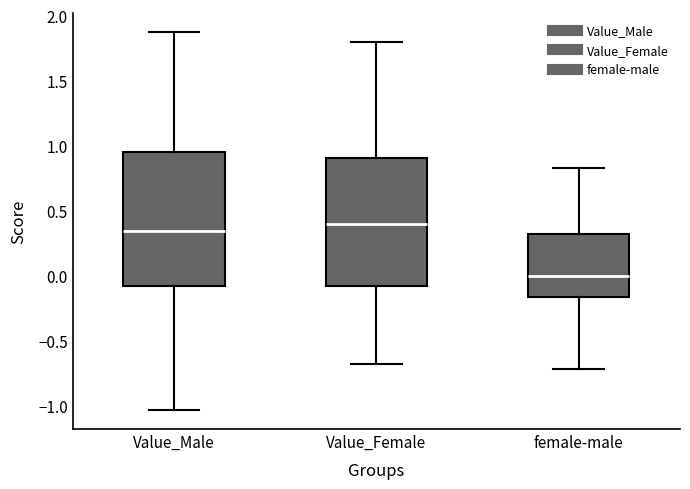

Which box has the lowest median line?

female-male